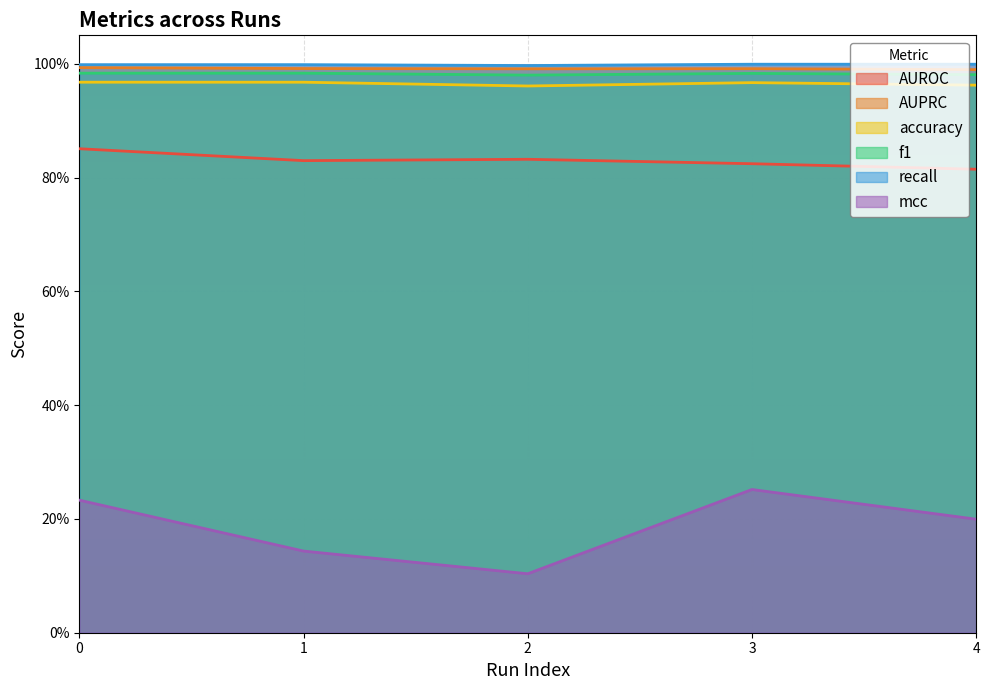

True or false: accuracy and mcc intersect in this chart.

False